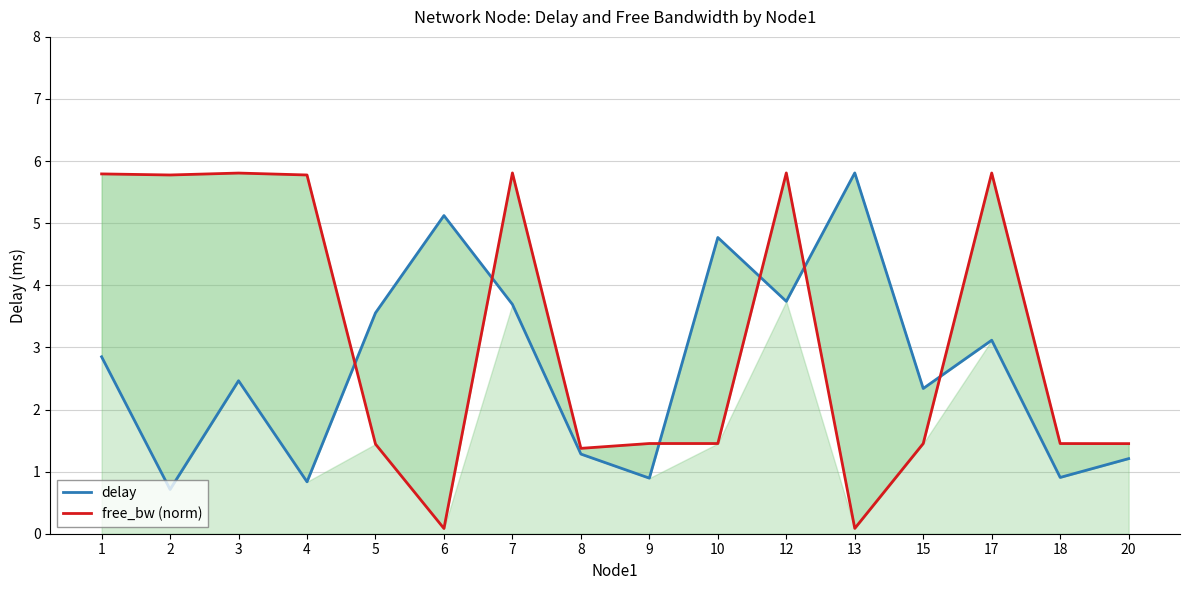

Where does the delay series first go above 2?

1